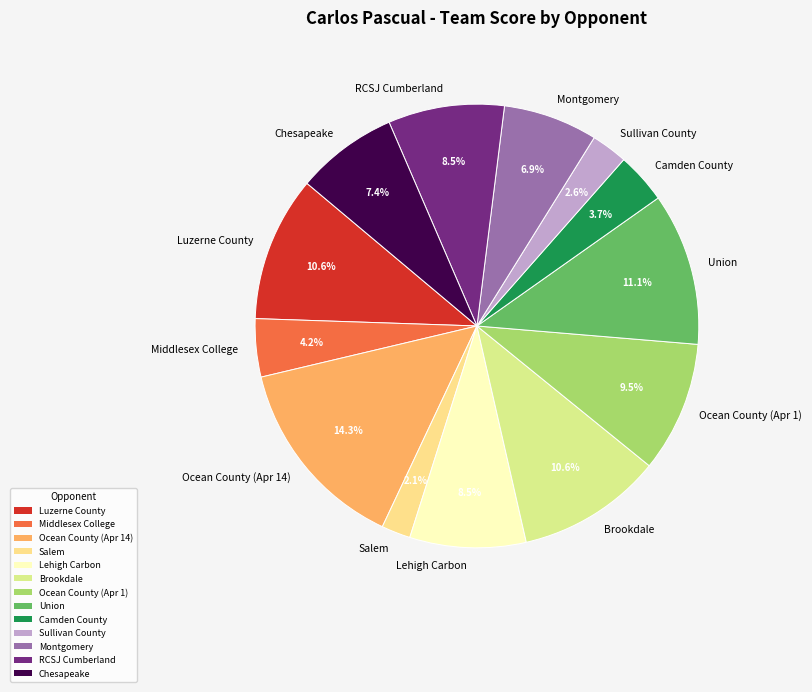

Combined, do Ocean County (Apr 14) and Middlesex College account for over 50%?

No